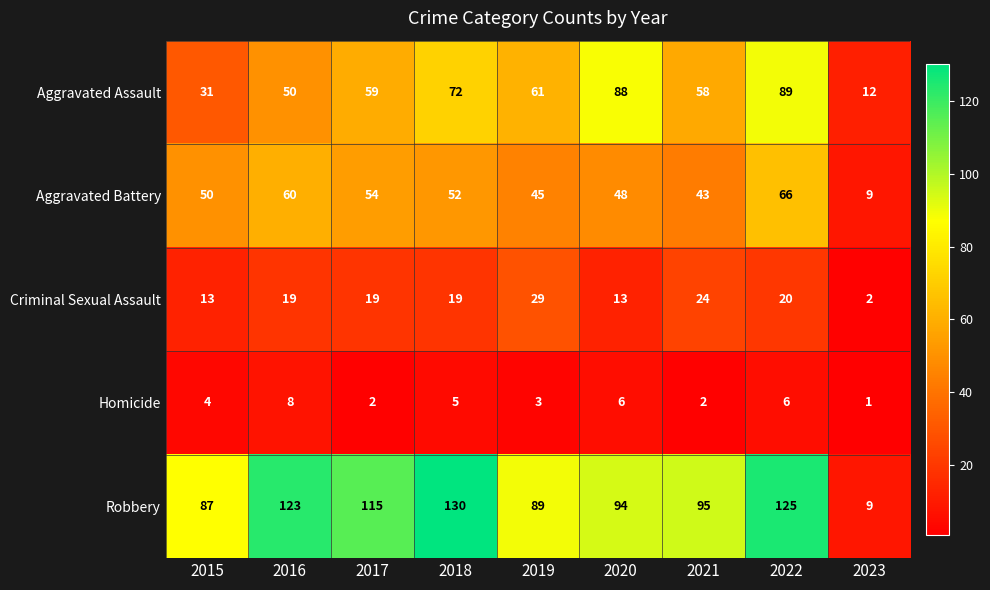

The value of Aggravated Battery at 2019 is 62. True or false?

False